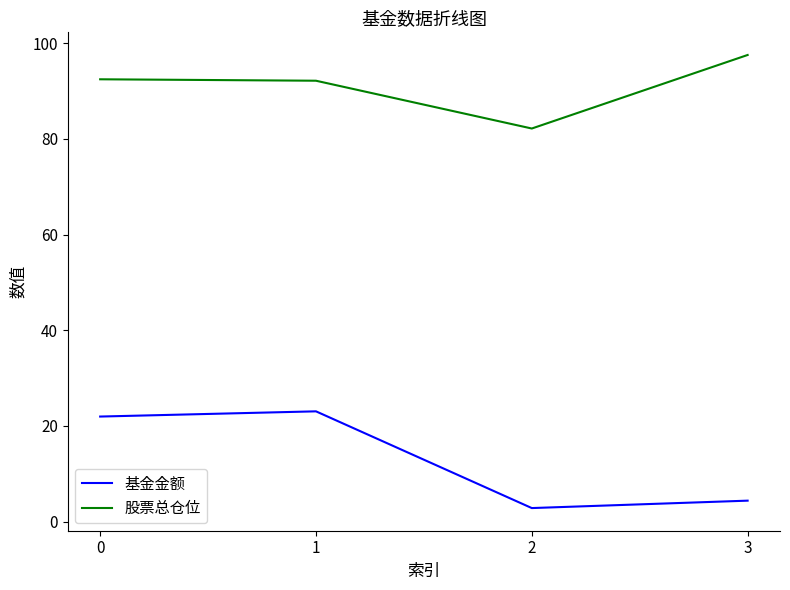

True or false: 股票总仓位 and 基金金额 intersect in this chart.

False